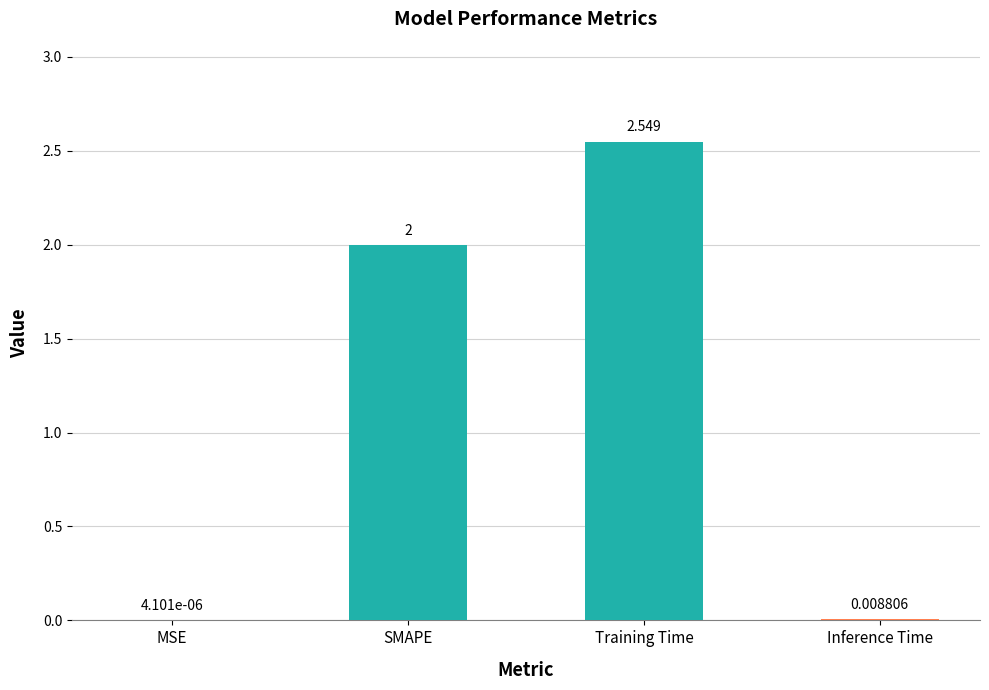

Are the bars horizontal?

No